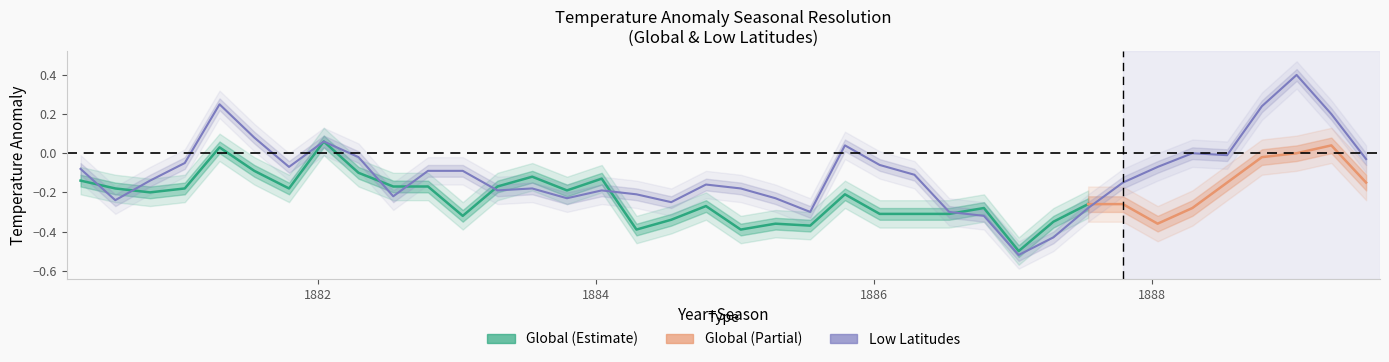

List the labels in order of value, largest first.

1889.04, 1881.29, 1888.79, 1889.29, 1881.54, 1882.04, 1885.79, 1888.29, 1888.54, 1882.29, 1889.54, 1881.04, 1886.04, 1881.79, 1888.04, 1880.29, 1882.79, 1883.04, 1886.29, 1880.79, 1887.79, 1884.79, 1883.54, 1885.04, 1883.29, 1884.04, 1884.29, 1882.54, 1883.79, 1885.29, 1880.54, 1884.54, 1887.54, 1885.54, 1886.54, 1886.79, 1887.29, 1887.04